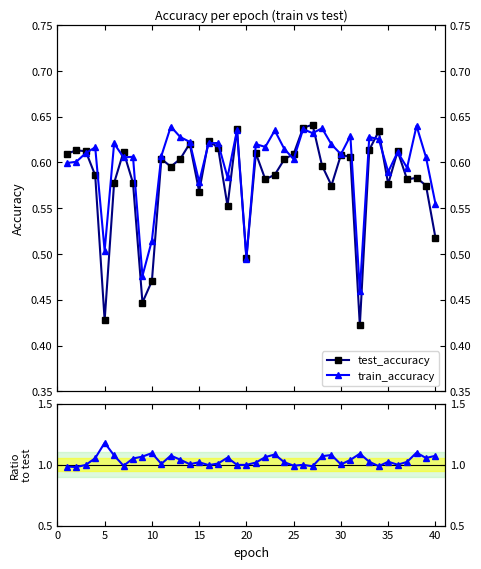

What is the value of the test_accuracy point at the 31st from the left?

0.6